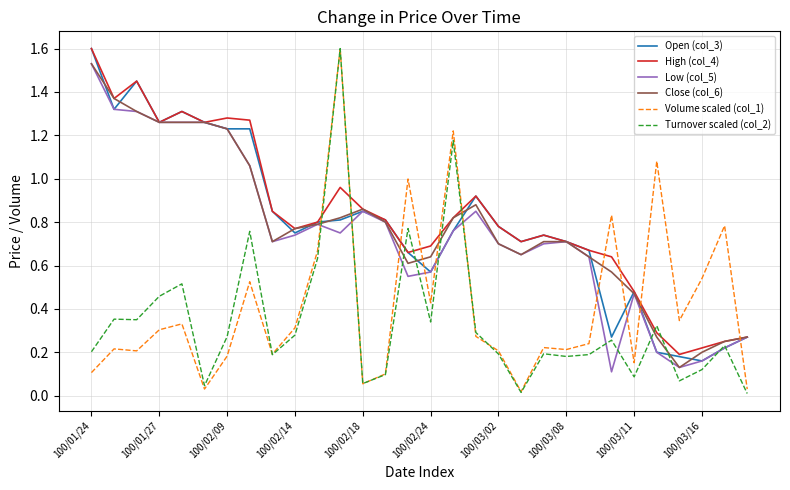

True or false: Volume scaled (col_1) and High (col_4) intersect in this chart.

True